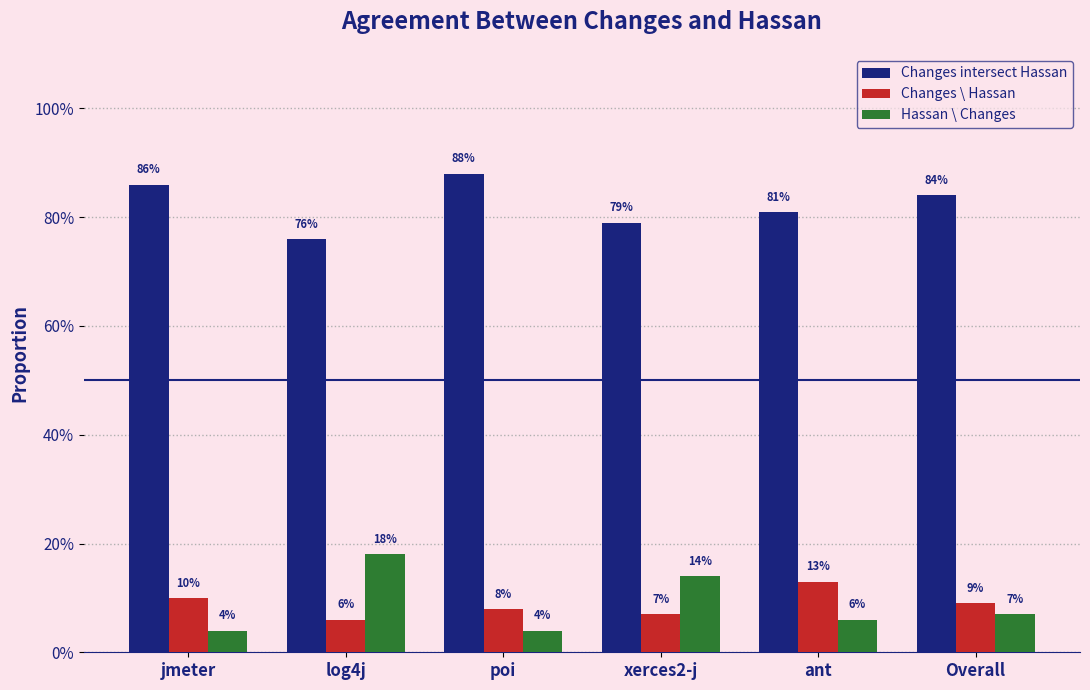

What are all the series names shown in the legend?

Changes intersect Hassan, Changes \ Hassan, Hassan \ Changes